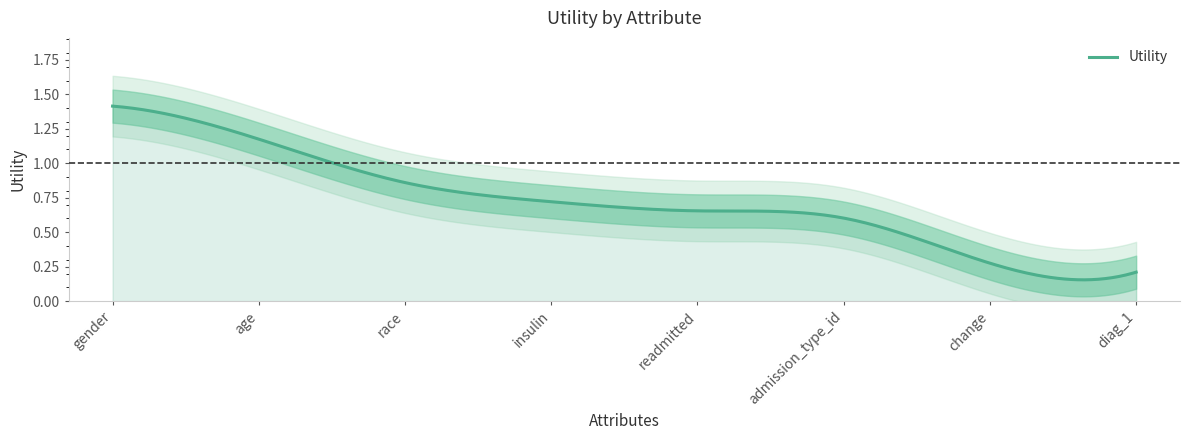

What value does the data have at diag_1?

0.2